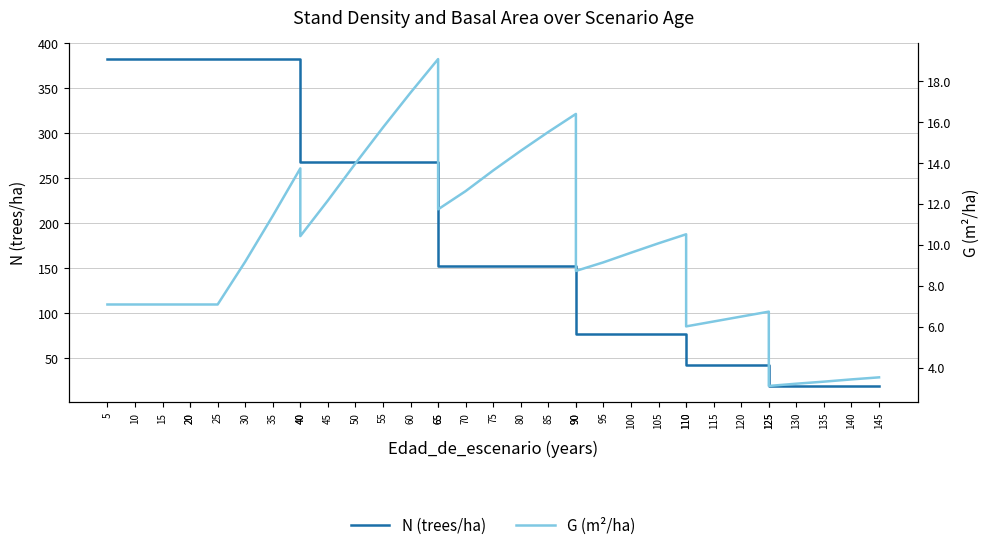

True or false: G (m²/ha) and N (trees/ha) intersect in this chart.

False